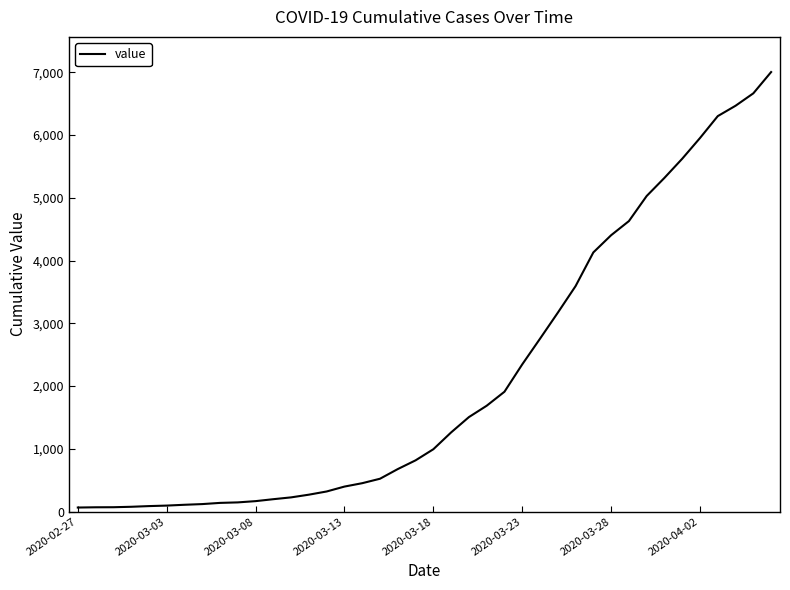

What is the greatest value displayed?

7003